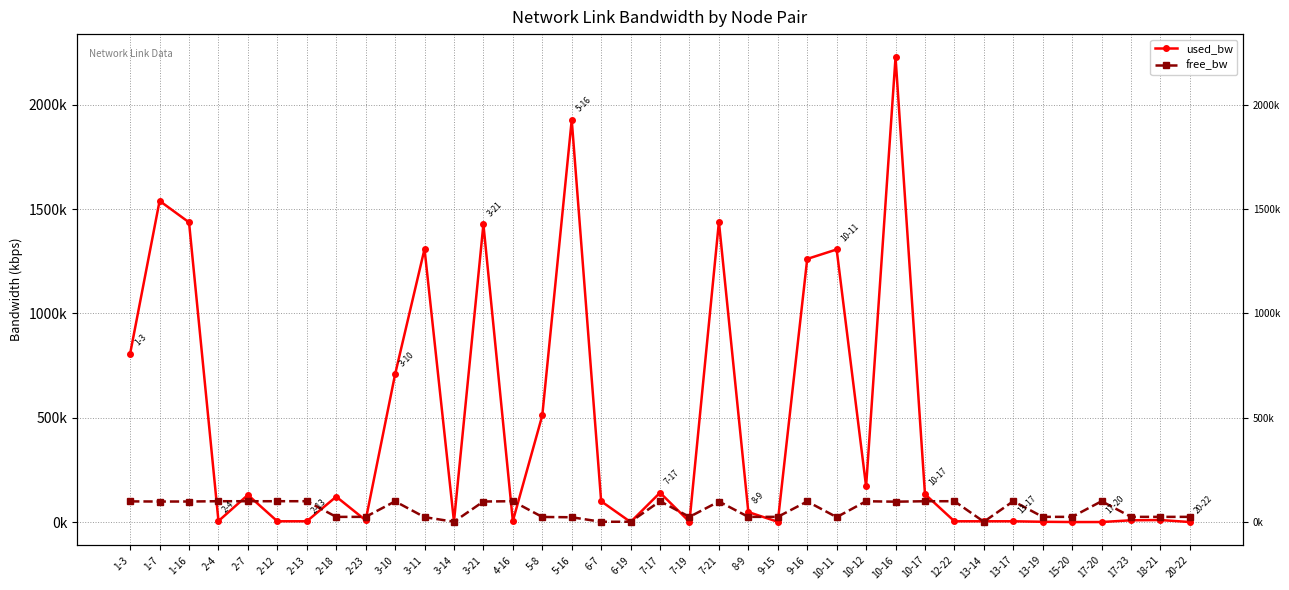

What is the value of the used_bw point at the 37th from the left?

192.0